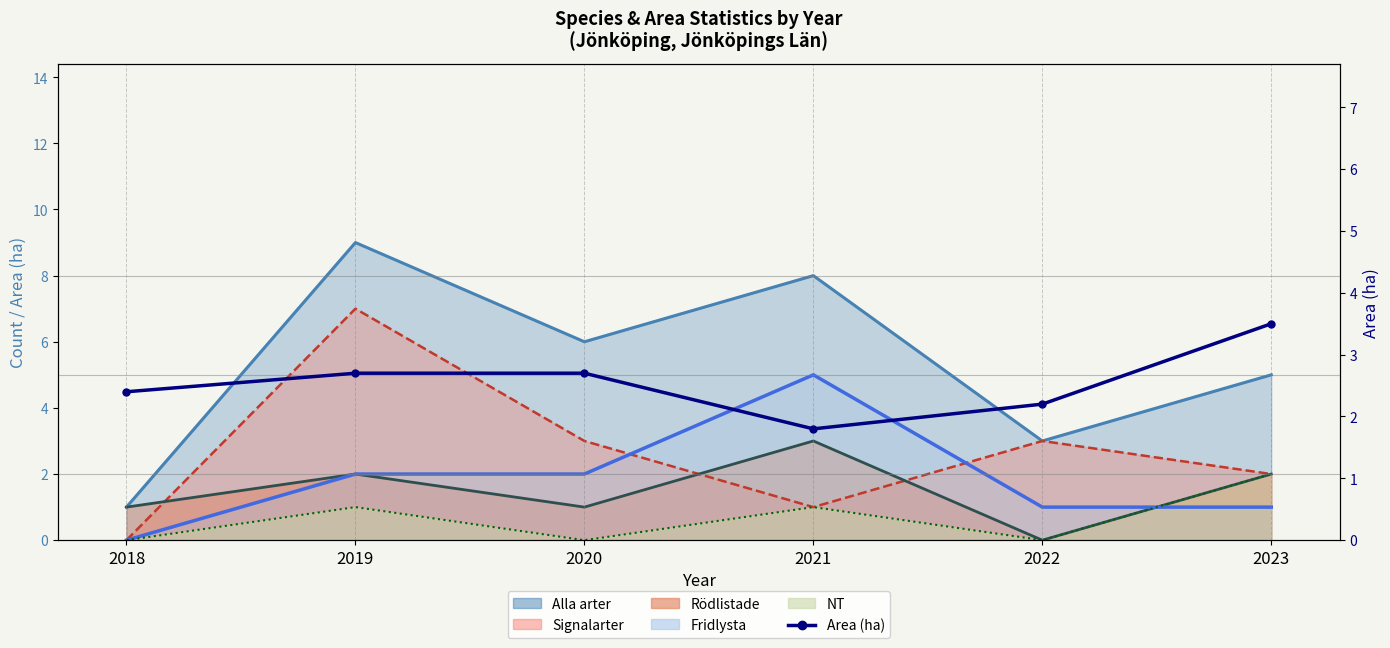

What is the difference between the Area (ha) values at 2020 and 2018?

0.3